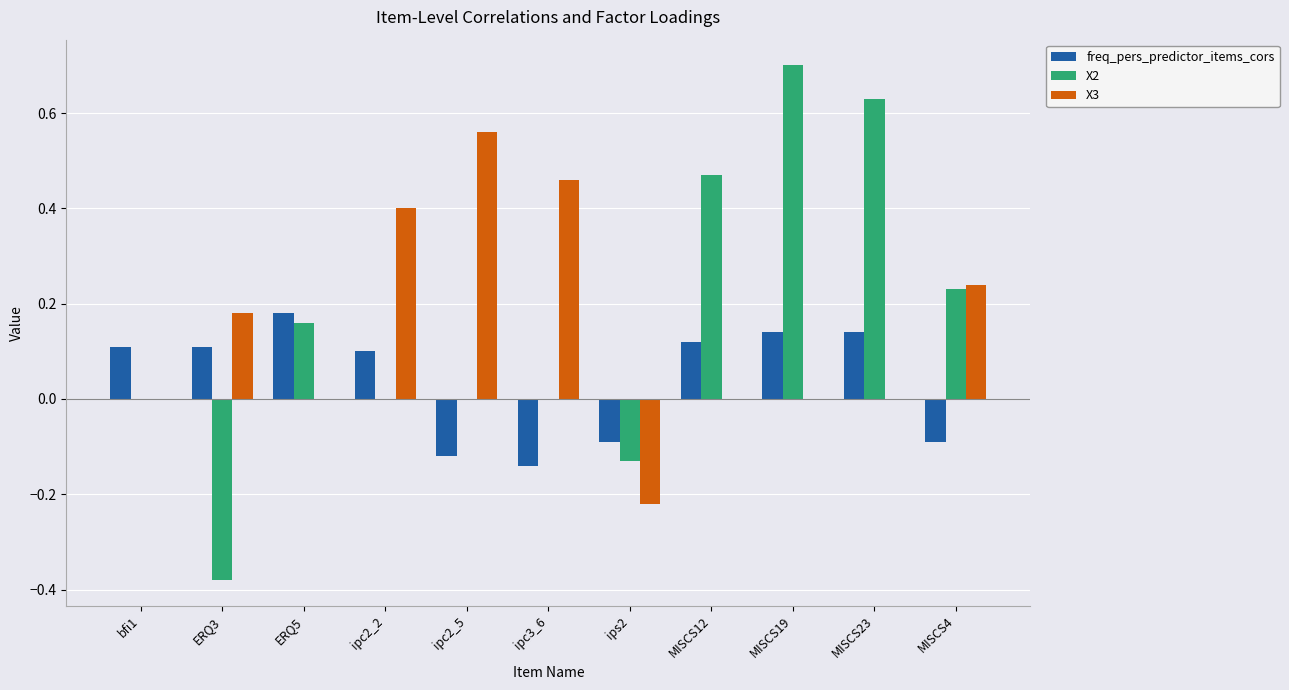

Between bfi1 and MISCS12, which series saw the biggest shift?

X2